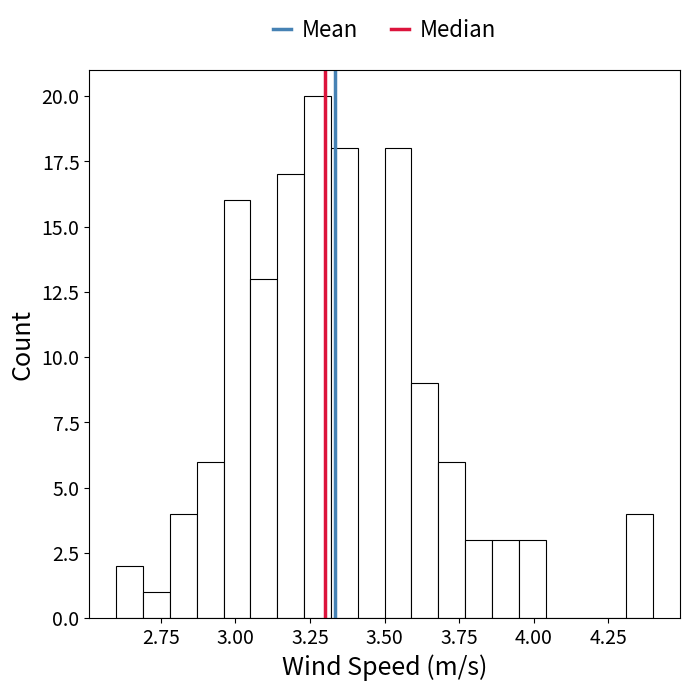

Read against the x-axis, roughly where is the centre of the tallest bar?

3.30